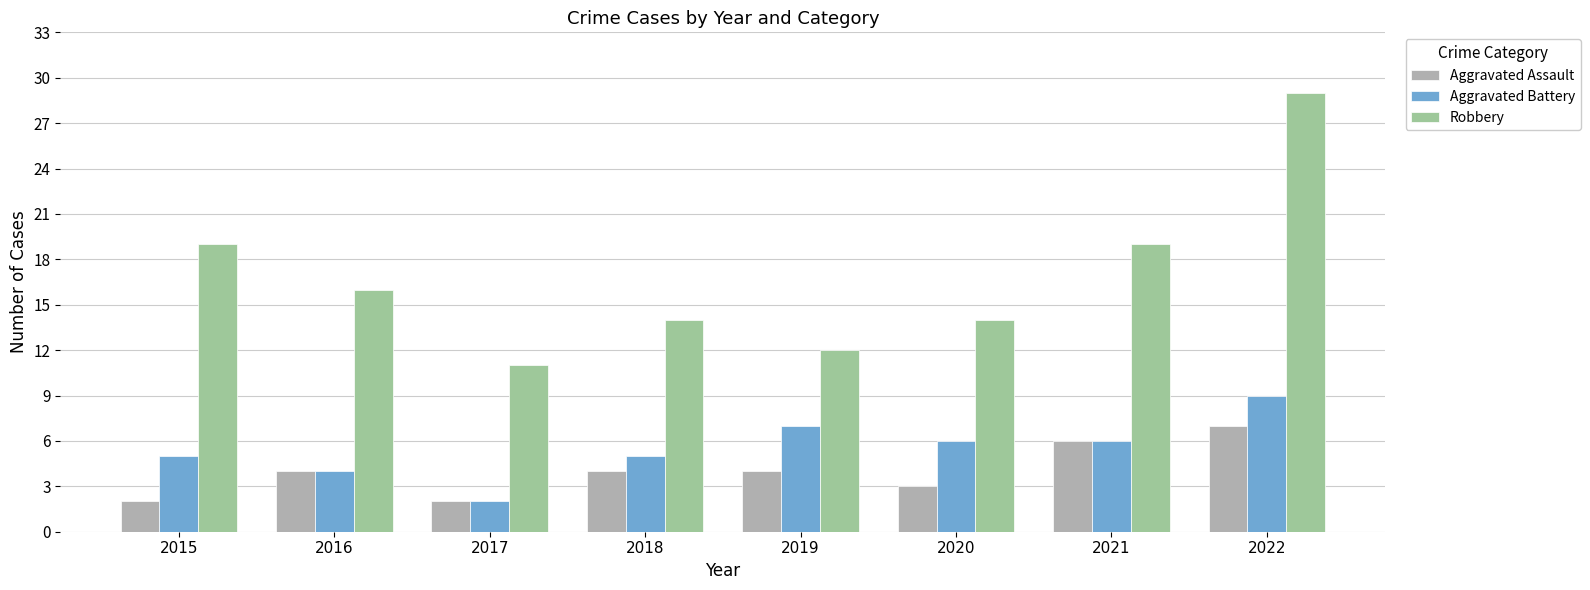

Read the Aggravated Battery value at 2022.

9